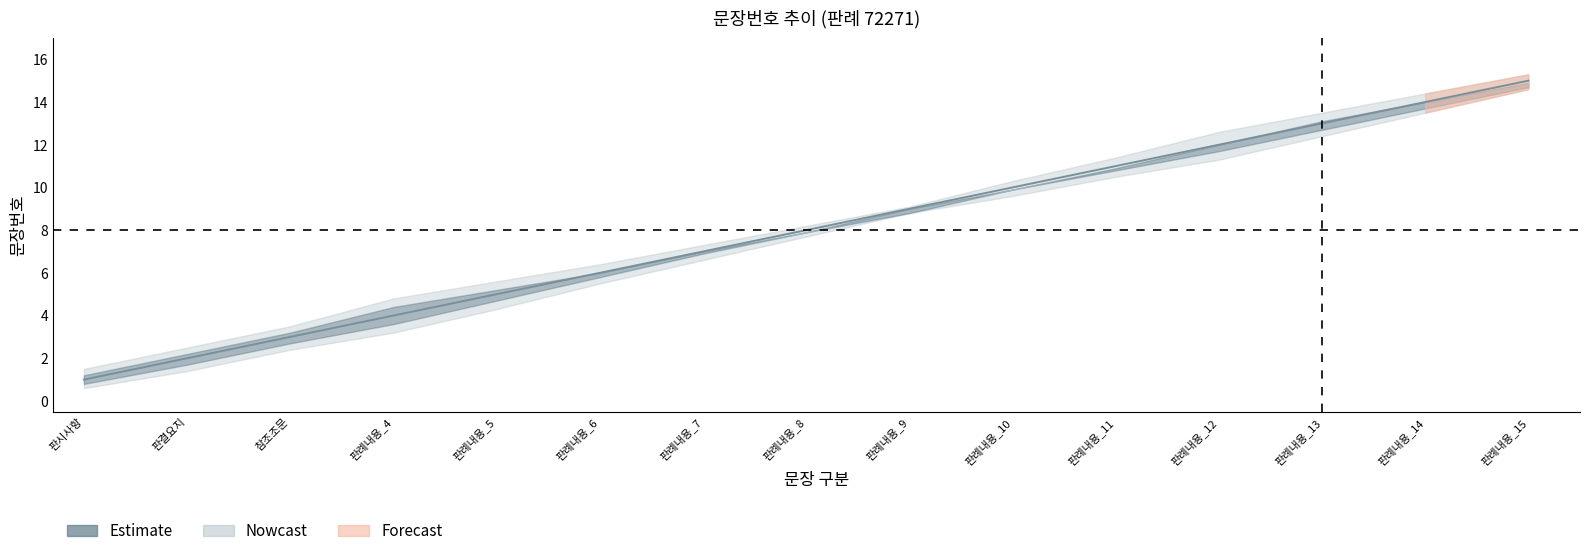

Count the number of values greater than 8.

7